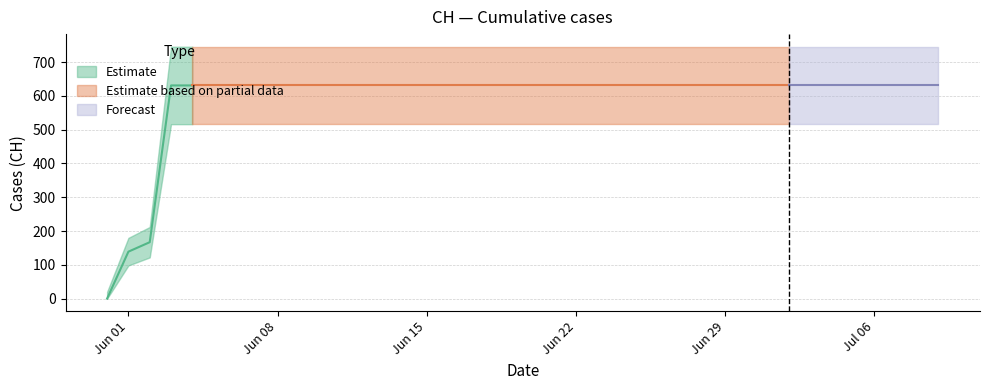

List the labels in order of value, largest first.

2020-06-03, 2020-06-04, 2020-06-05, 2020-06-06, 2020-06-07, 2020-06-08, 2020-06-09, 2020-06-10, 2020-06-11, 2020-06-12, 2020-06-13, 2020-06-14, 2020-06-15, 2020-06-16, 2020-06-17, 2020-06-18, 2020-06-19, 2020-06-20, 2020-06-21, 2020-06-22, 2020-06-23, 2020-06-24, 2020-06-25, 2020-06-26, 2020-06-27, 2020-06-28, 2020-06-29, 2020-06-30, 2020-07-01, 2020-07-02, 2020-07-03, 2020-07-04, 2020-07-05, 2020-07-06, 2020-07-07, 2020-07-08, 2020-07-09, 2020-06-02, 2020-06-01, 2020-05-31